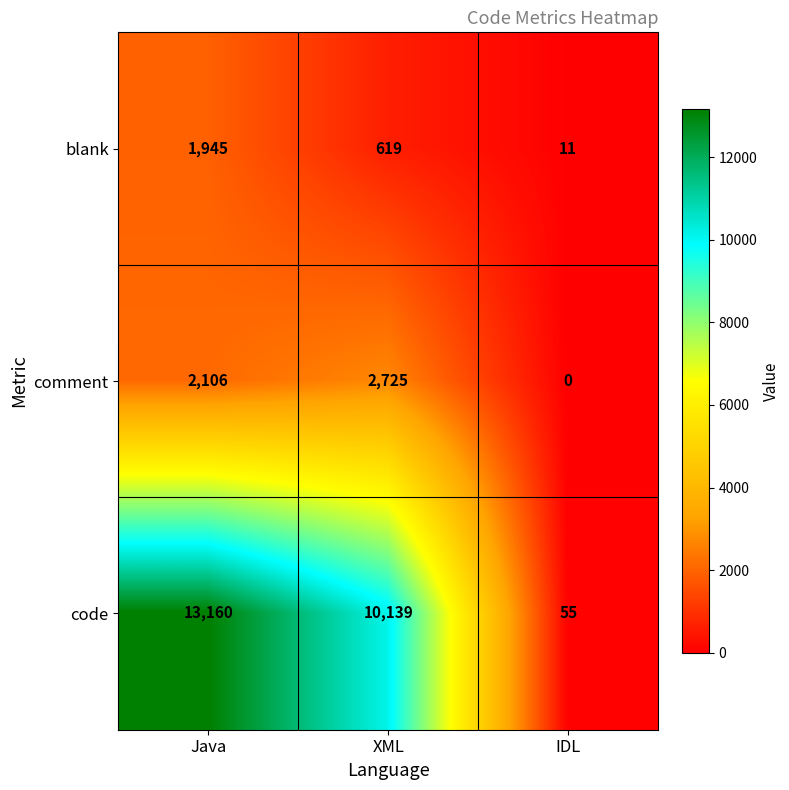

Rank the series at IDL from highest to lowest value.

code, blank, comment